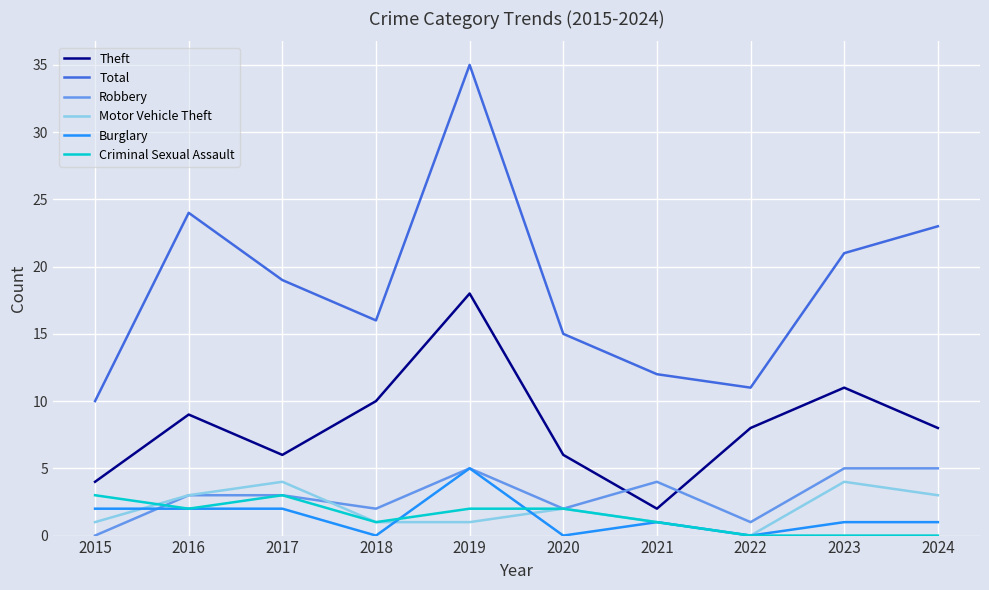

At which category is the sum across all series the highest?

2019